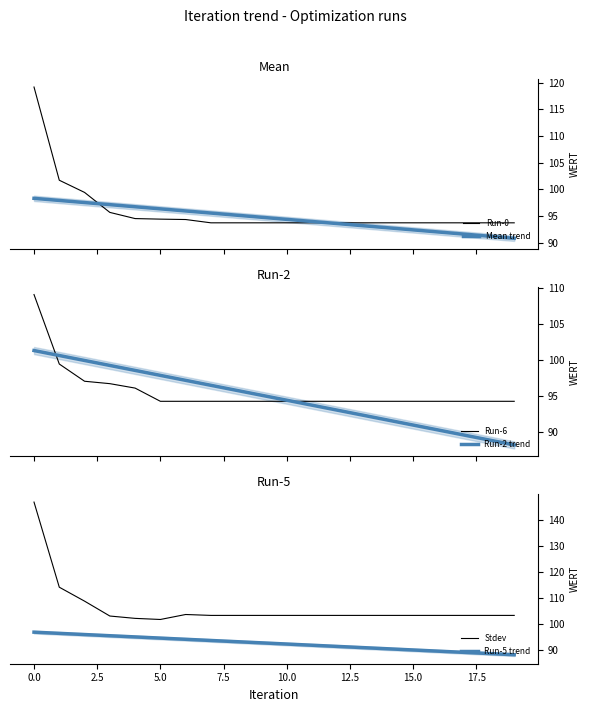

What is the lowest value of the Mean trend series?

90.9